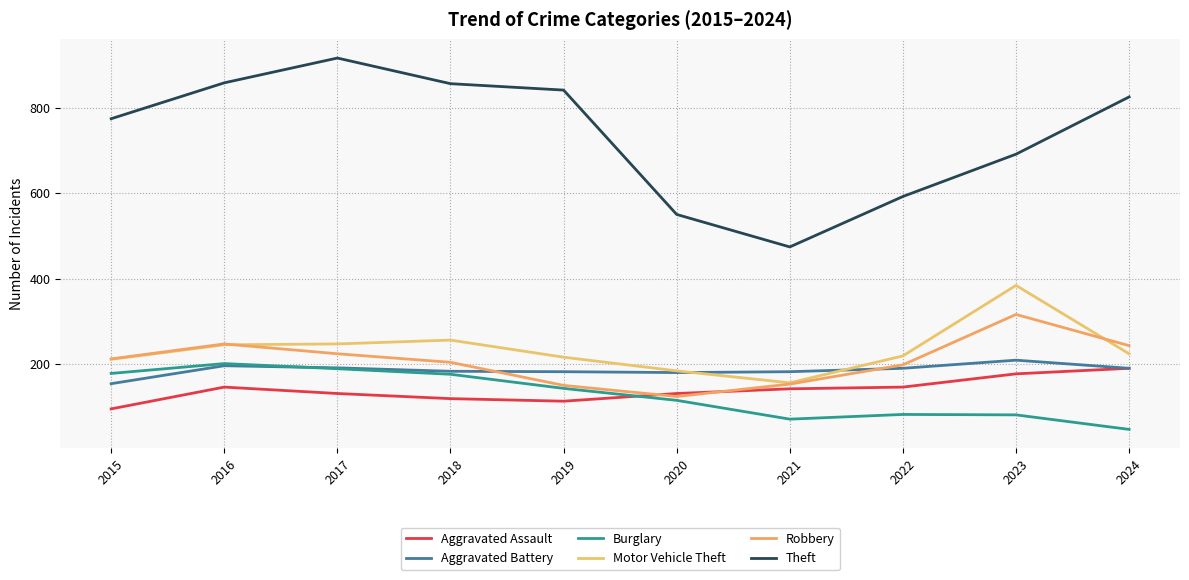

What are all the series names shown in the legend?

Aggravated Assault, Aggravated Battery, Burglary, Motor Vehicle Theft, Robbery, Theft